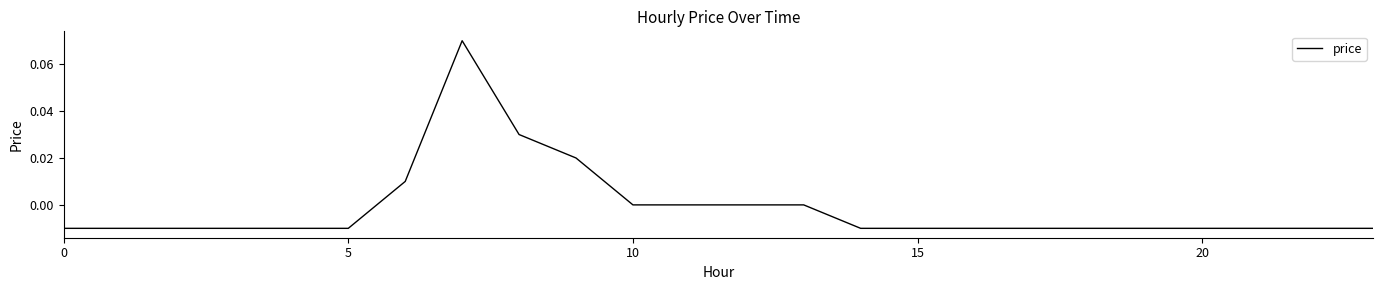

How many categories are shown in the chart?

24